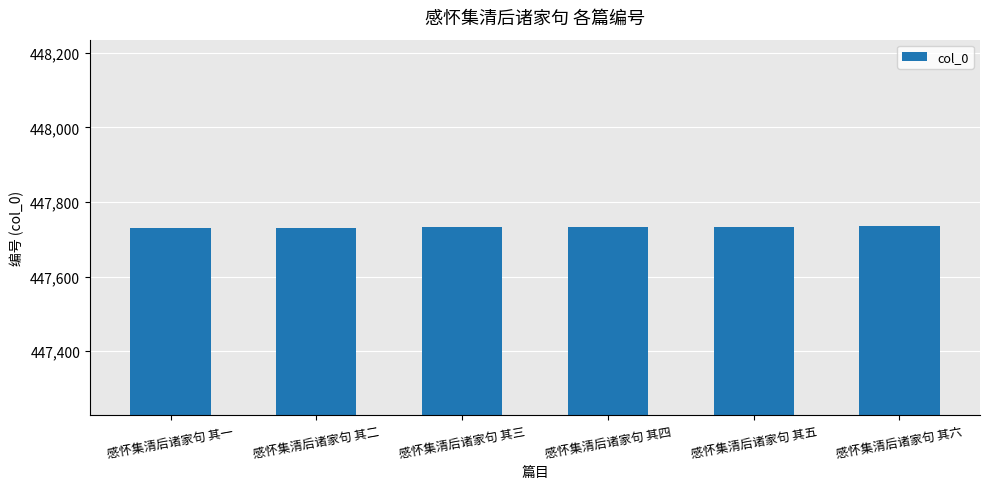

How many bars are there in total?

6